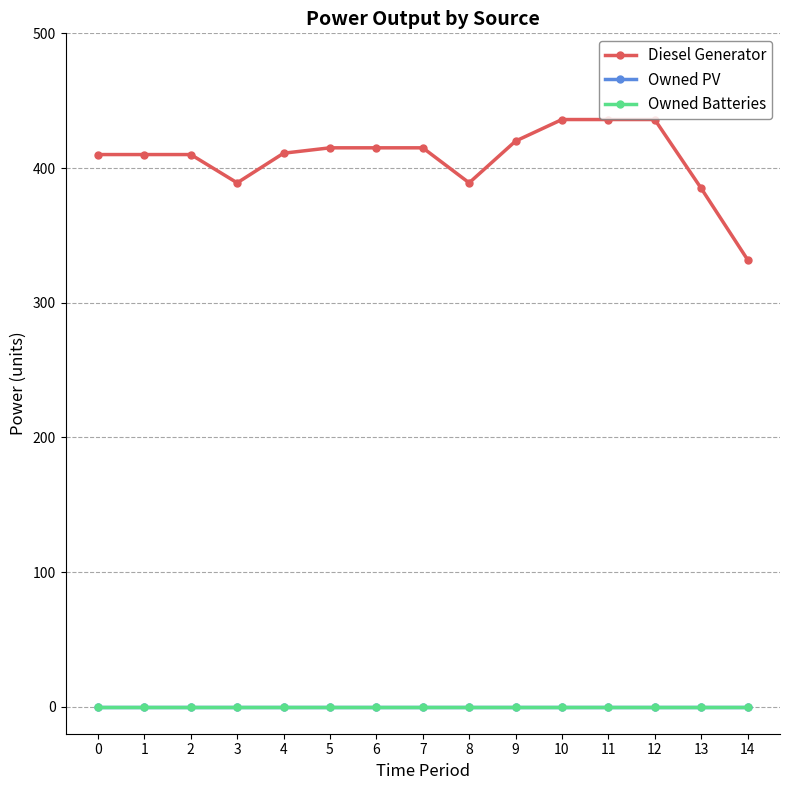

Reading right to left, transcribe all the data shown in this chart.

Diesel Generator: 332	385	436	436	436	420	389	415	415	415	411	389	410	410	410
Owned PV: 0	0	0	0	0	0	0	0	0	0	0	0	0	0	0
Owned Batteries: 0	0	0	0	0	0	0	0	0	0	0	0	0	0	0